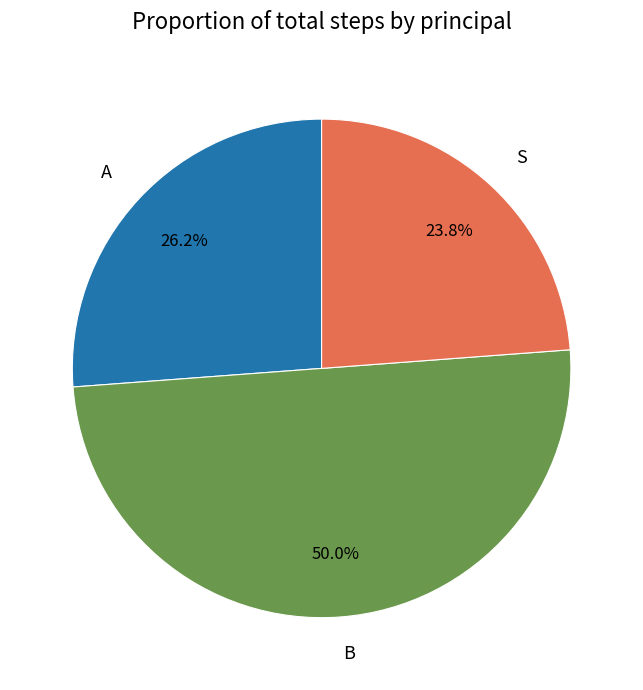

To the nearest percent, what is the difference between the largest and smallest slice percentages?

26%